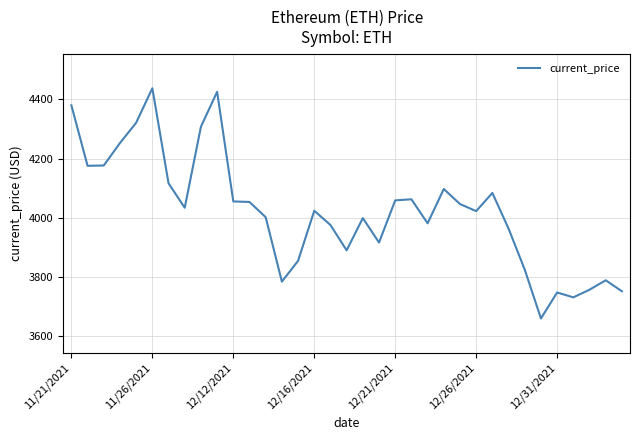

What is the difference between the maximum and minimum values?

777.0